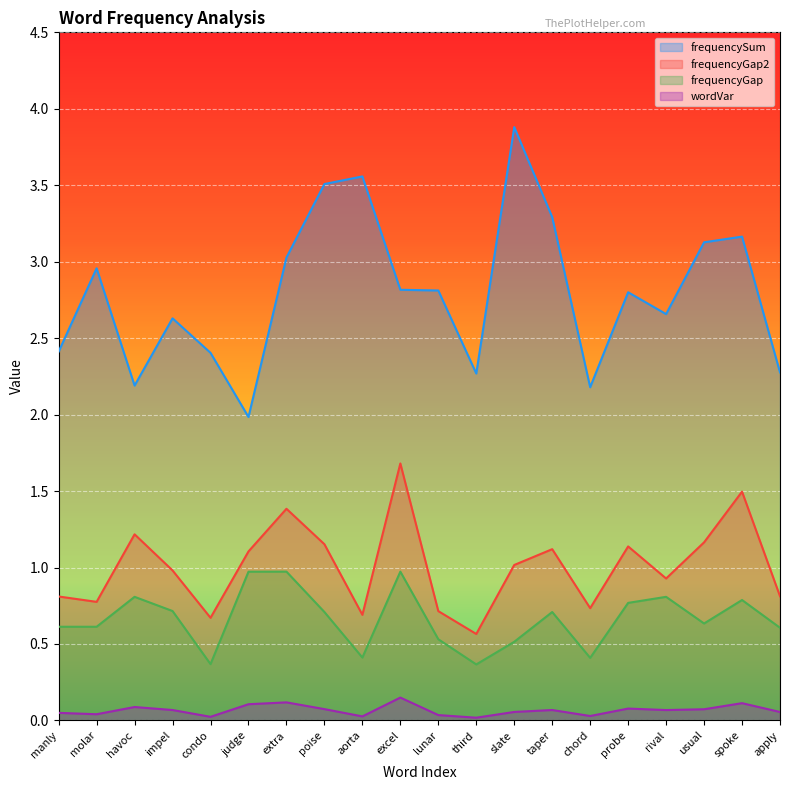

What is the average value of the frequencyGap series?

0.7